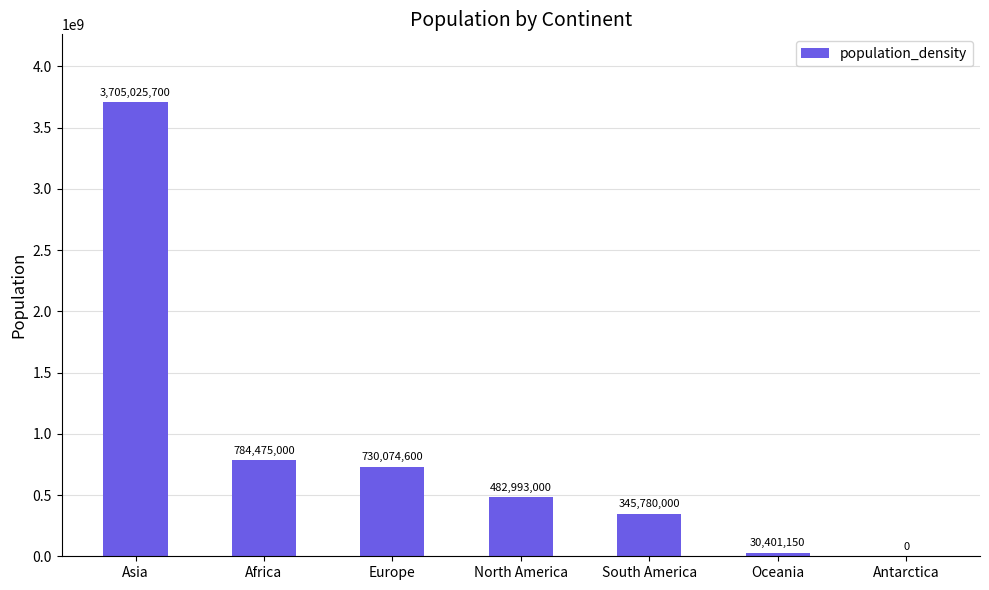

Is it true that the value at Europe is 1008394304?

False